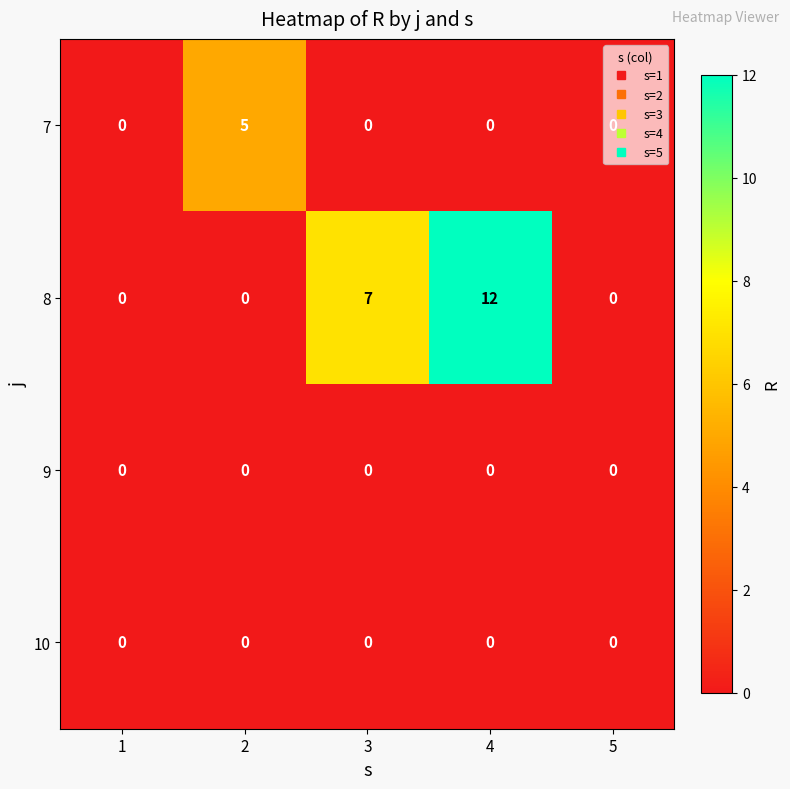

Which series has the largest total across all categories?

8